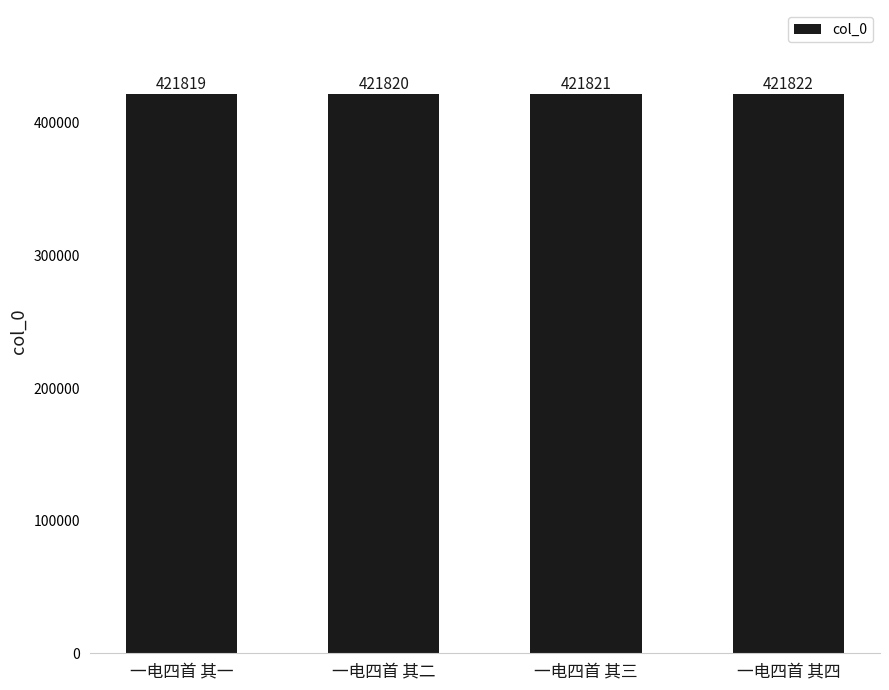

Read the value at 一电四首 其四.

421822